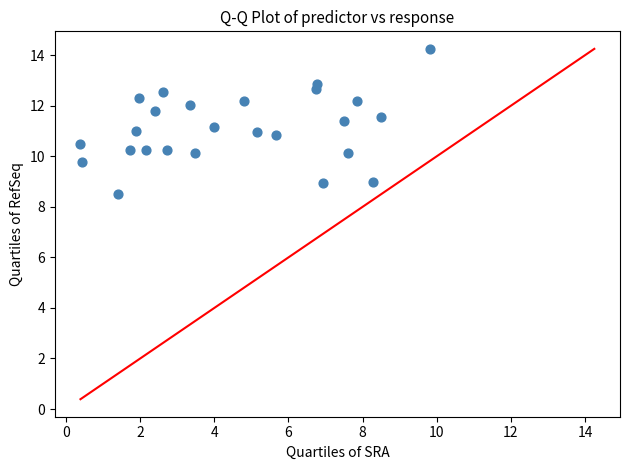

What is the range of X values (max minus min)?

9.4